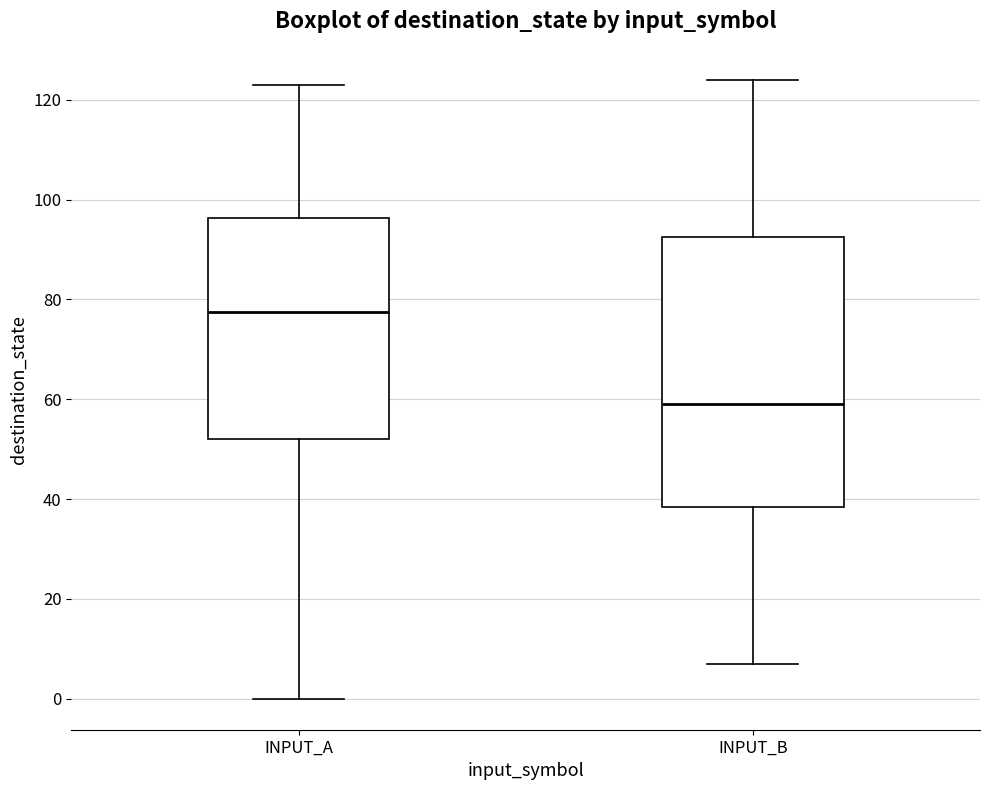

Which box has the lowest median line?

INPUT_B